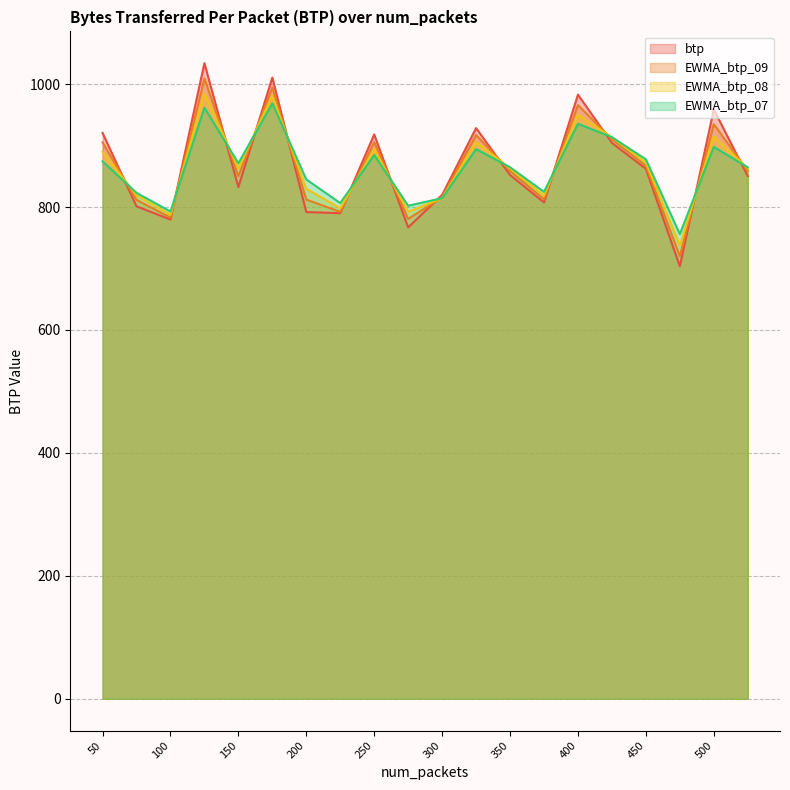

What is the minimum value for EWMA_btp_09?

720.1